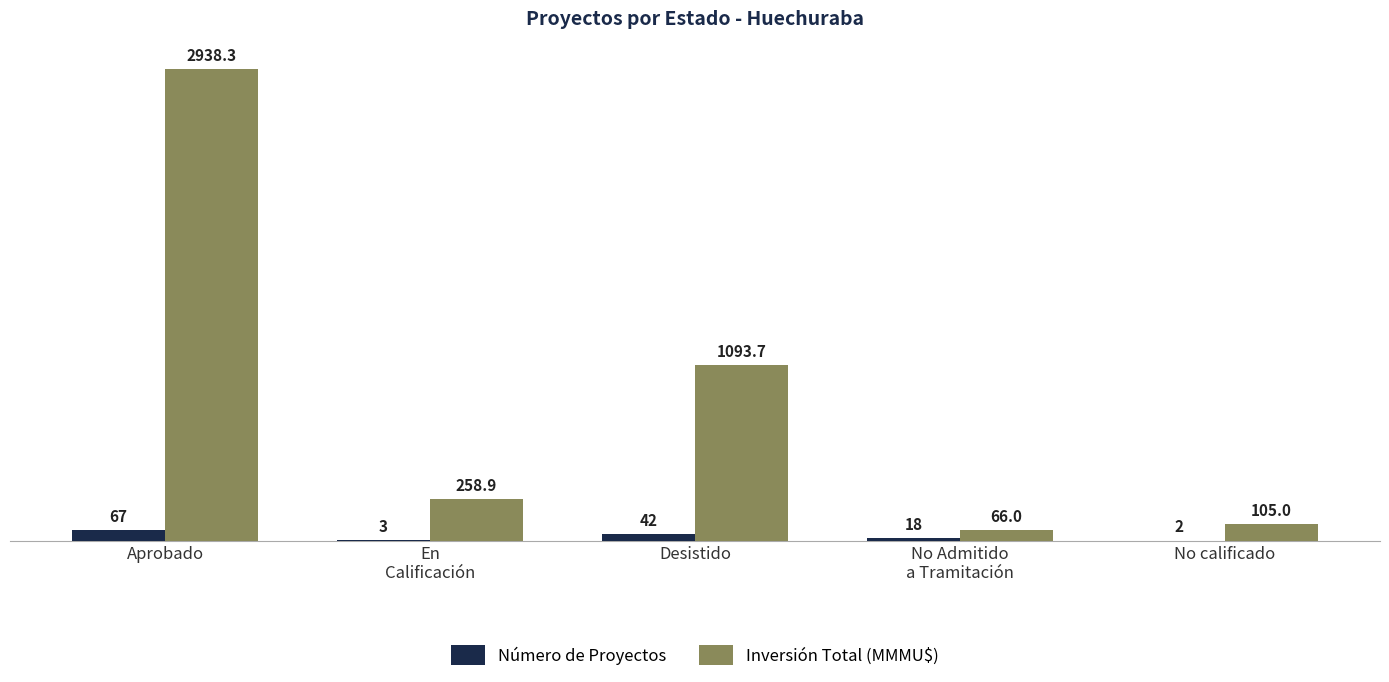

Which series changed the most between Aprobado and No calificado?

Inversión Total (MMMU$)